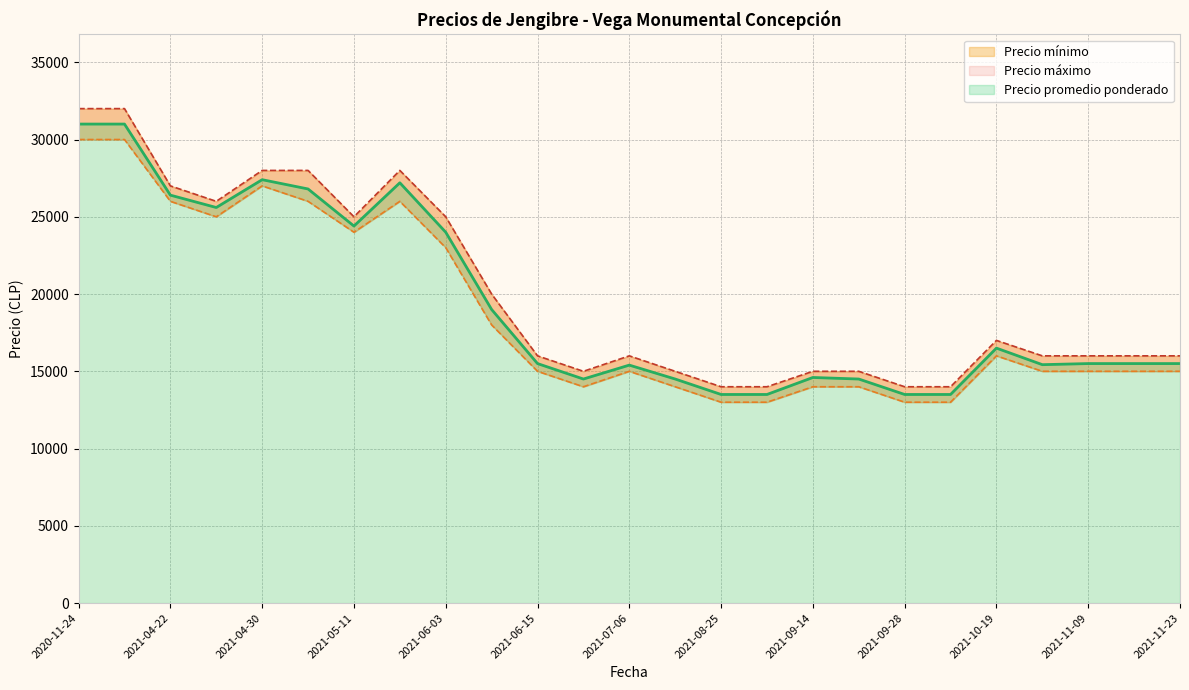

What is the label of the 4th point from the left?

2021-04-27